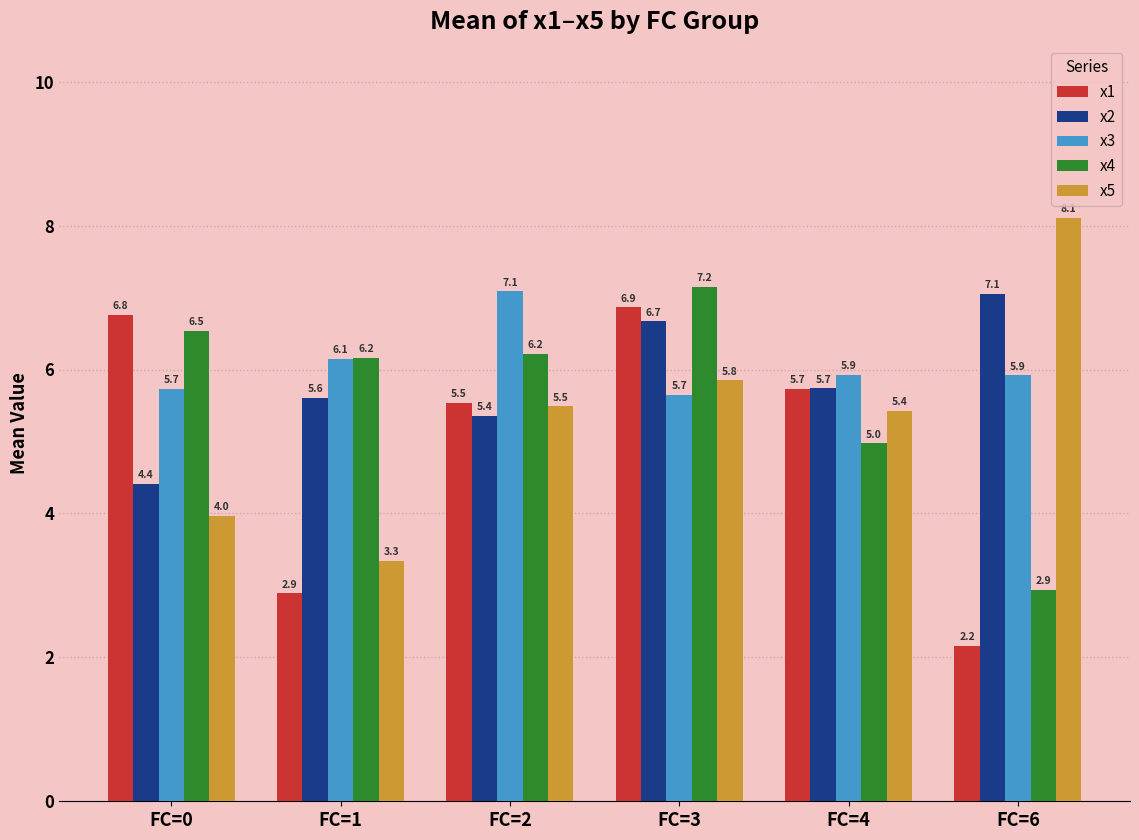

At which category is the sum across all series the highest?

FC=3